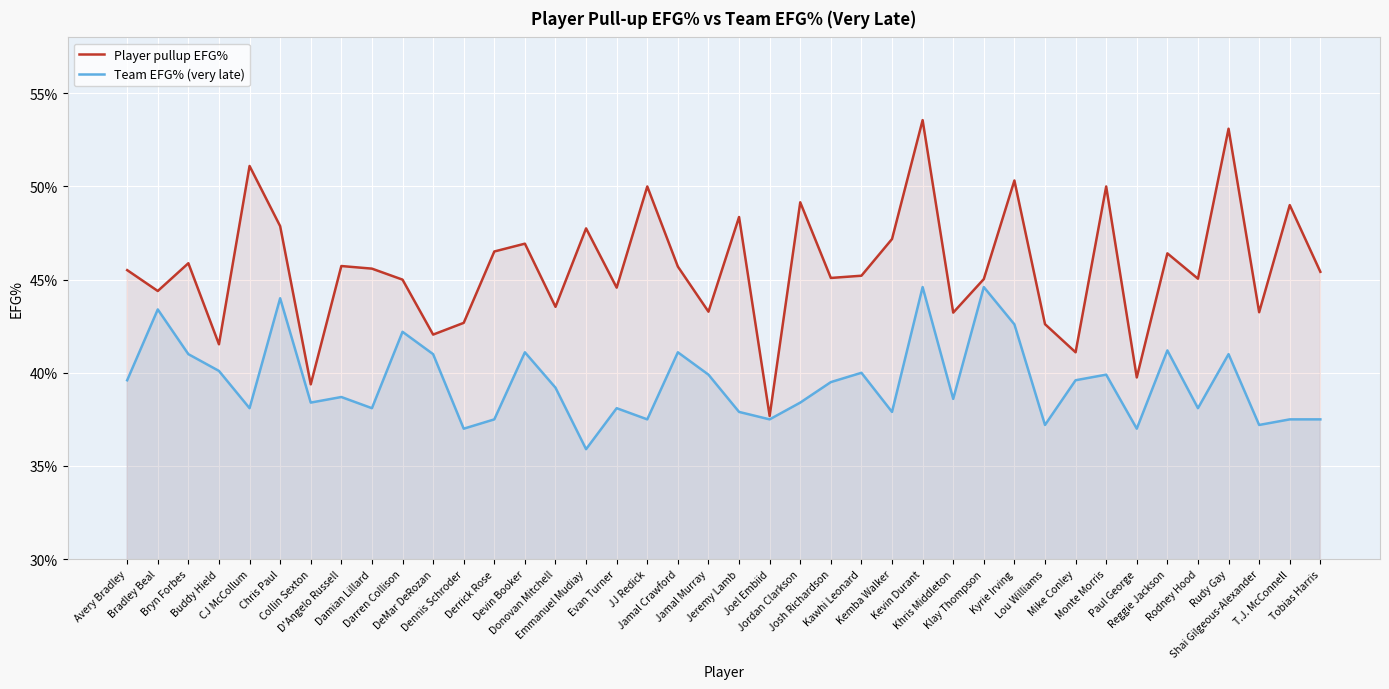

At which category is the sum across all series the highest?

Kevin Durant